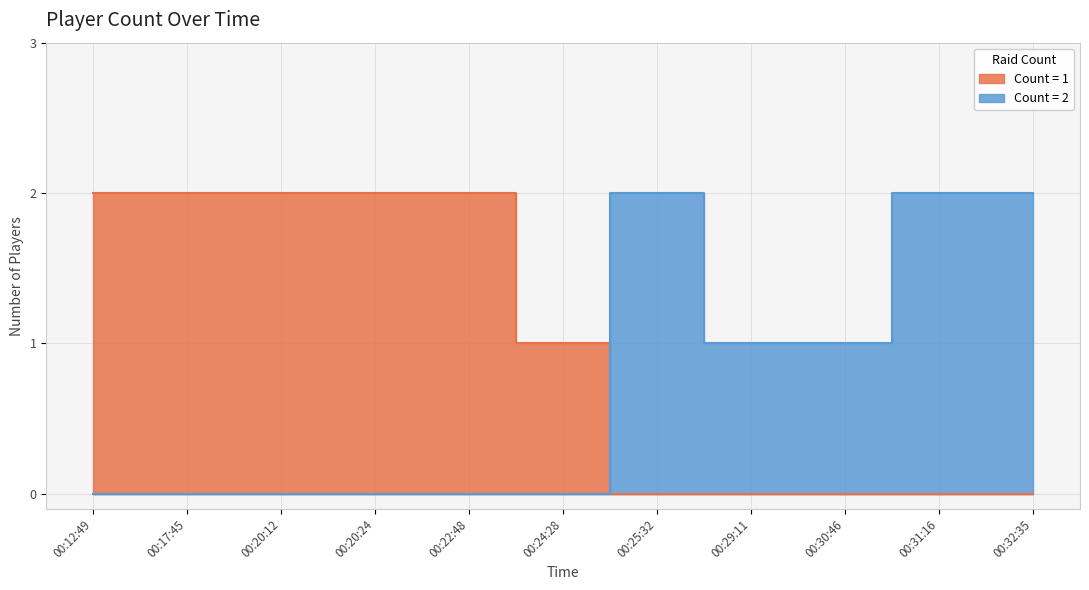

True or false: the data has more than 0 interior local peaks.

False